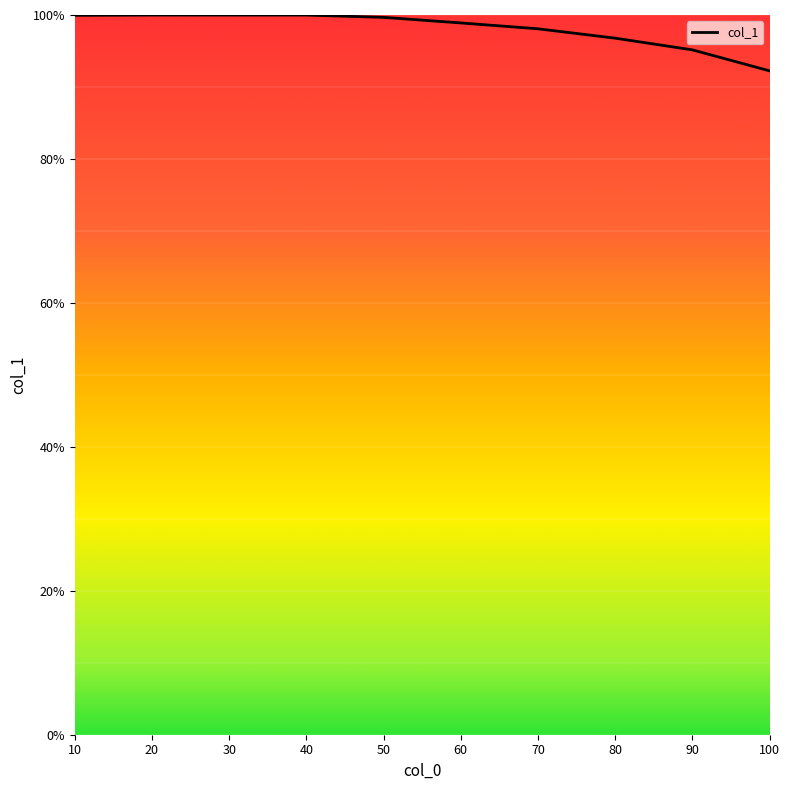

What is the change in value from 70 to 90?

-2.9